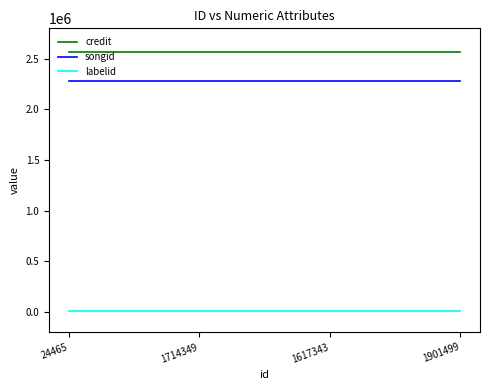

True or false: labelid and credit cross at least once.

False